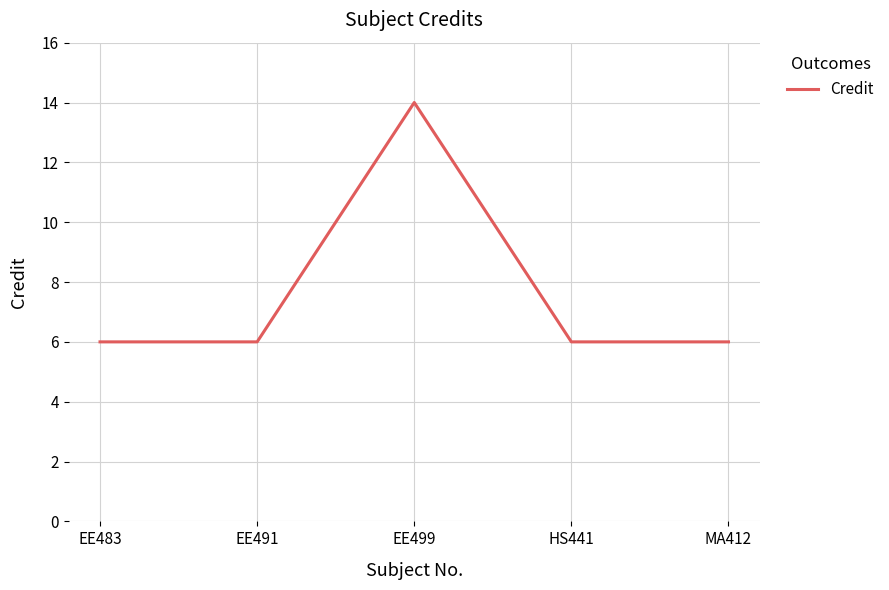

The chart shows a value of 2 at EE491. True or false?

False